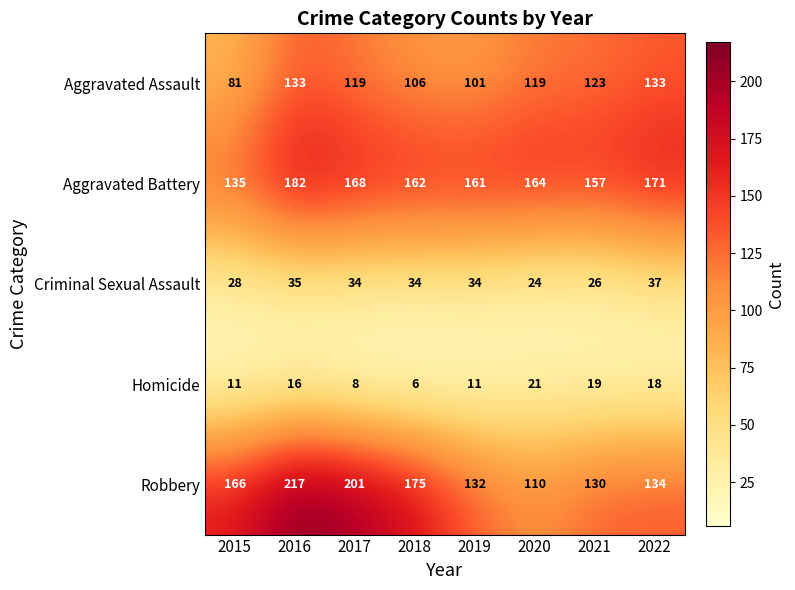

Which series has the widest spread of values?

Robbery